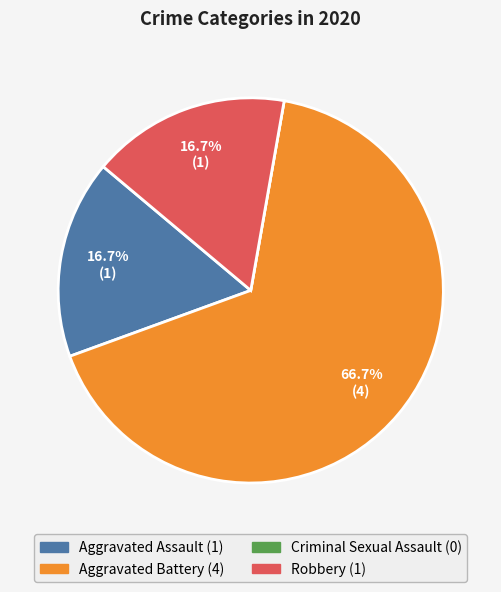

Which slice is the largest?

Aggravated Battery